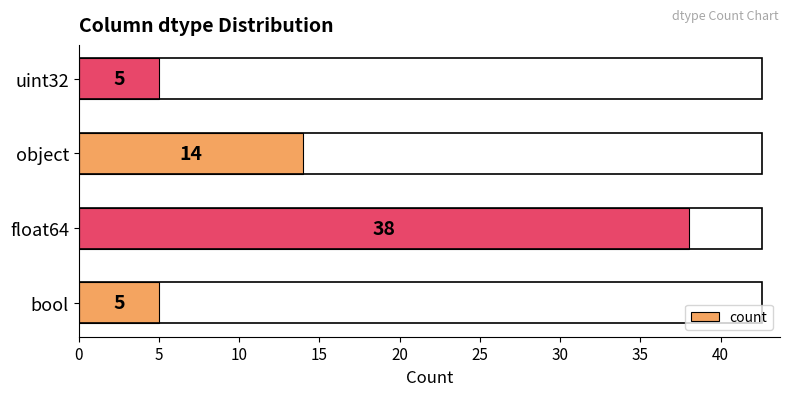

Between bool and float64, which is larger?

float64